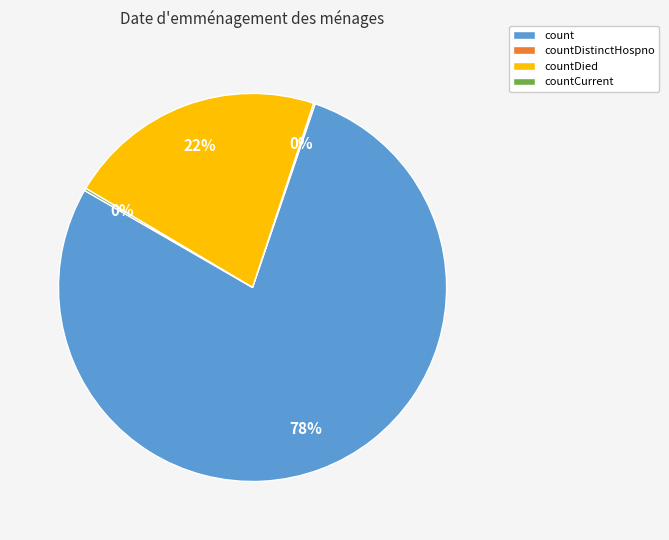

The count slice represents 64% of the pie. True or false?

False